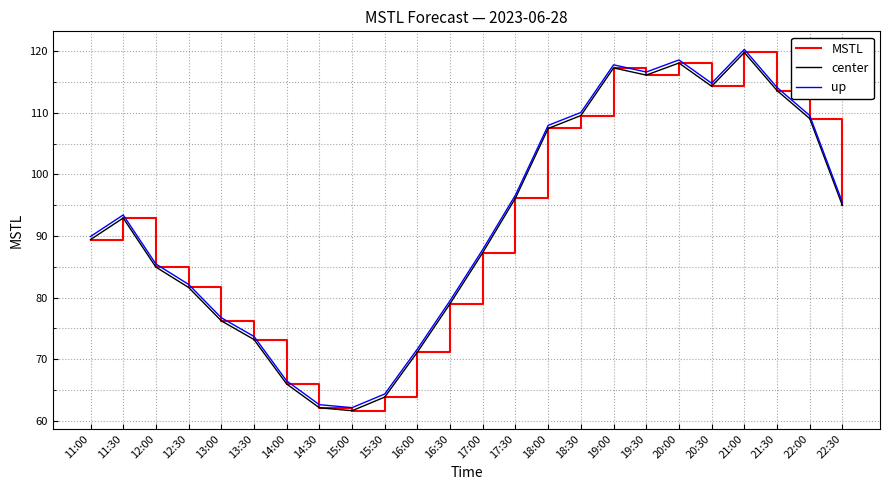

Is this an area chart (filled region under the line)?

No